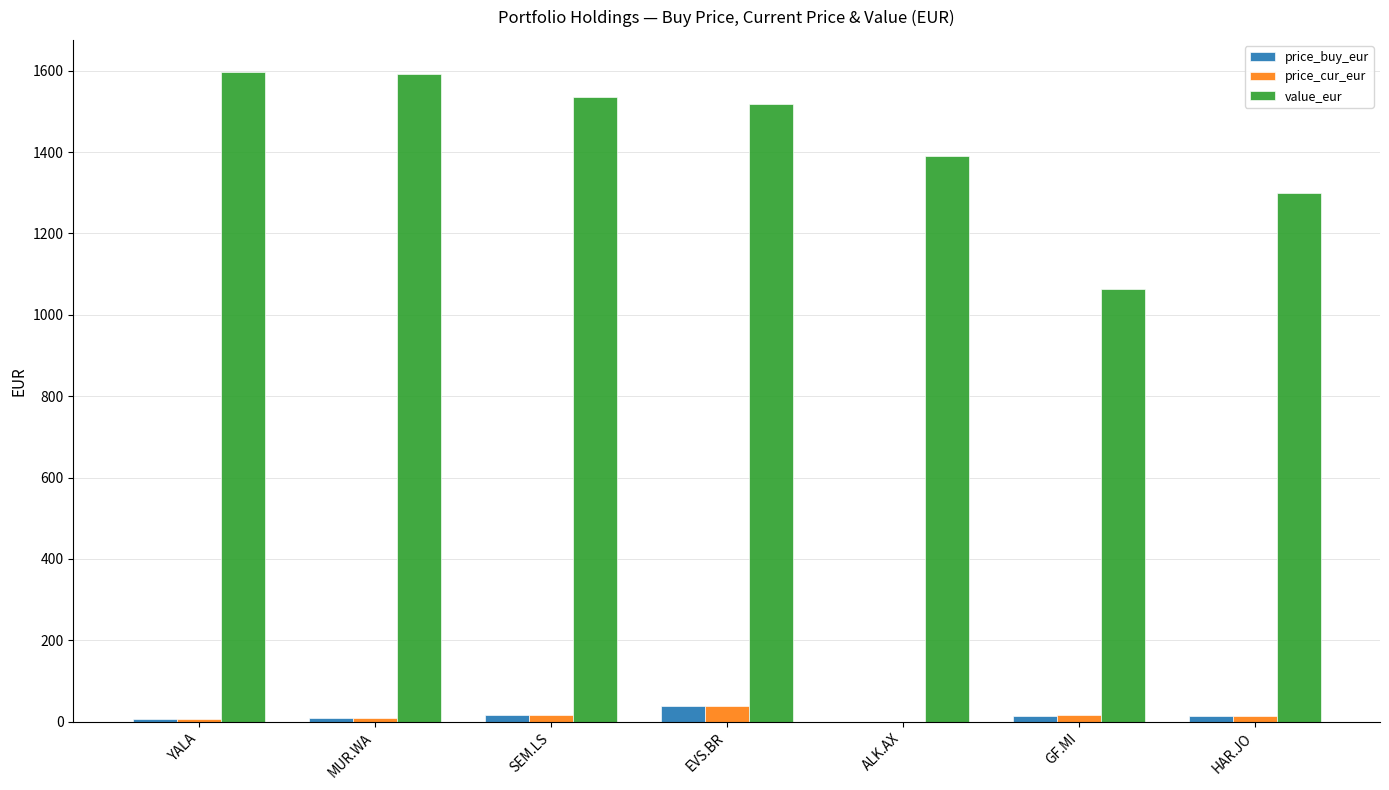

What are all the series names shown in the legend?

price_buy_eur, price_cur_eur, value_eur